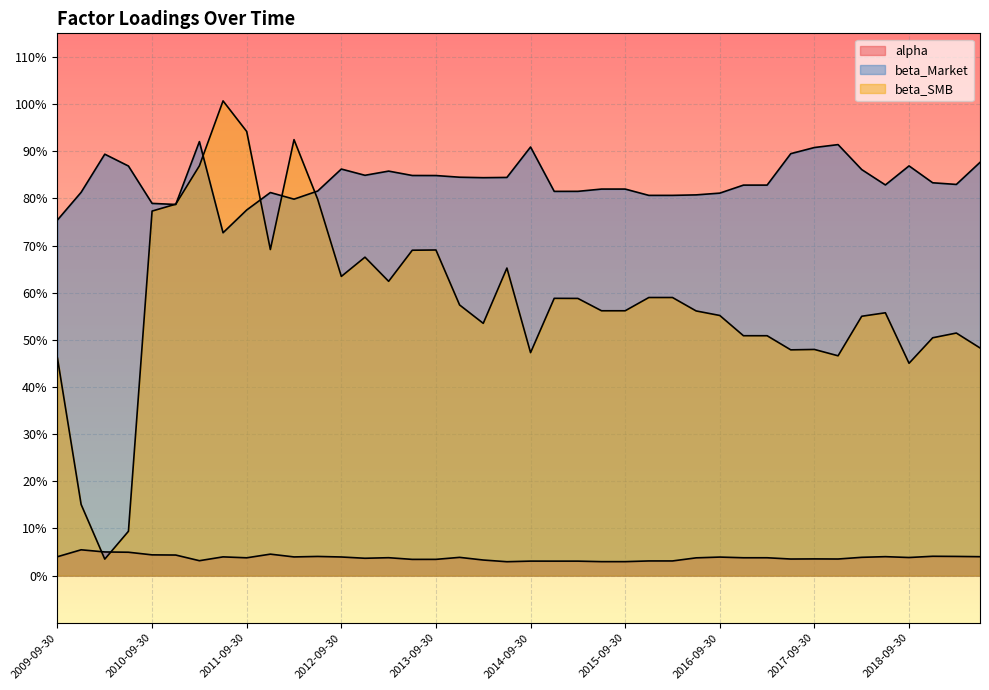

Reading left to right, what are all the values shown in this chart?

alpha: 2009-09-30=0.0	2009-12-31=0.1	2010-03-31=0.1	2010-06-30=0.0	2010-09-30=0.0	2010-12-31=0.0	2011-03-31=0.0	2011-06-30=0.0	2011-09-30=0.0	2011-12-31=0.0	2012-03-31=0.0	2012-06-30=0.0	2012-09-30=0.0	2012-12-31=0.0	2013-03-31=0.0	2013-06-30=0.0	2013-09-30=0.0	2013-12-31=0.0	2014-03-31=0.0	2014-06-30=0.0	2014-09-30=0.0	2014-12-31=0.0	2015-03-31=0.0	2015-06-30=0.0	2015-09-30=0.0	2015-12-31=0.0	2016-03-31=0.0	2016-06-30=0.0	2016-09-30=0.0	2016-12-31=0.0	2017-03-31=0.0	2017-06-30=0.0	2017-09-30=0.0	2017-12-31=0.0	2018-03-31=0.0	2018-06-30=0.0	2018-09-30=0.0	2018-12-31=0.0	2019-03-31=0.0	2019-06-30=0.0
beta_Market: 2009-09-30=0.8	2009-12-31=0.8	2010-03-31=0.9	2010-06-30=0.9	2010-09-30=0.8	2010-12-31=0.8	2011-03-31=0.9	2011-06-30=0.7	2011-09-30=0.8	2011-12-31=0.8	2012-03-31=0.8	2012-06-30=0.8	2012-09-30=0.9	2012-12-31=0.8	2013-03-31=0.9	2013-06-30=0.8	2013-09-30=0.8	2013-12-31=0.8	2014-03-31=0.8	2014-06-30=0.8	2014-09-30=0.9	2014-12-31=0.8	2015-03-31=0.8	2015-06-30=0.8	2015-09-30=0.8	2015-12-31=0.8	2016-03-31=0.8	2016-06-30=0.8	2016-09-30=0.8	2016-12-31=0.8	2017-03-31=0.8	2017-06-30=0.9	2017-09-30=0.9	2017-12-31=0.9	2018-03-31=0.9	2018-06-30=0.8	2018-09-30=0.9	2018-12-31=0.8	2019-03-31=0.8	2019-06-30=0.9
beta_SMB: 2009-09-30=0.5	2009-12-31=0.2	2010-03-31=0.0	2010-06-30=0.1	2010-09-30=0.8	2010-12-31=0.8	2011-03-31=0.9	2011-06-30=1.0	2011-09-30=0.9	2011-12-31=0.7	2012-03-31=0.9	2012-06-30=0.8	2012-09-30=0.6	2012-12-31=0.7	2013-03-31=0.6	2013-06-30=0.7	2013-09-30=0.7	2013-12-31=0.6	2014-03-31=0.5	2014-06-30=0.7	2014-09-30=0.5	2014-12-31=0.6	2015-03-31=0.6	2015-06-30=0.6	2015-09-30=0.6	2015-12-31=0.6	2016-03-31=0.6	2016-06-30=0.6	2016-09-30=0.6	2016-12-31=0.5	2017-03-31=0.5	2017-06-30=0.5	2017-09-30=0.5	2017-12-31=0.5	2018-03-31=0.6	2018-06-30=0.6	2018-09-30=0.5	2018-12-31=0.5	2019-03-31=0.5	2019-06-30=0.5